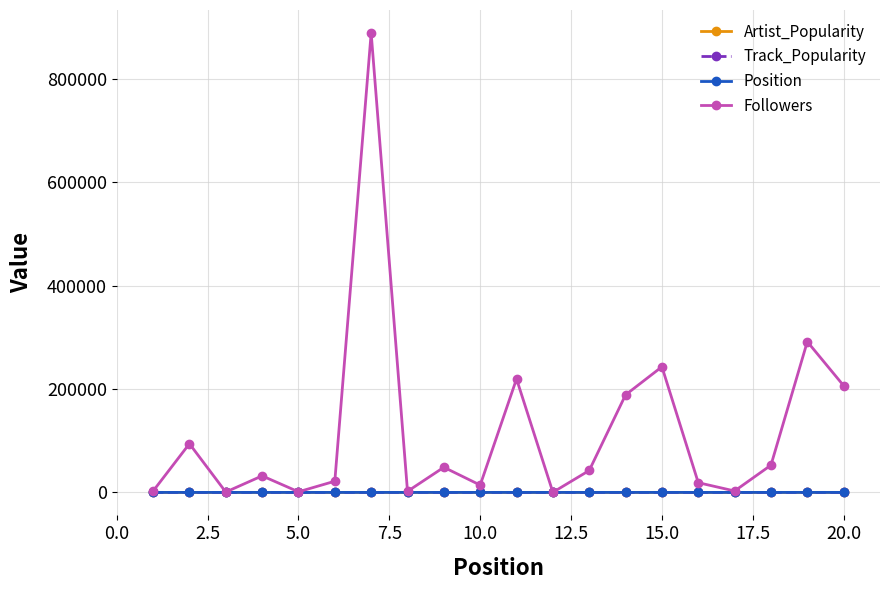

Does the chart display data point markers on the line(s)?

Yes